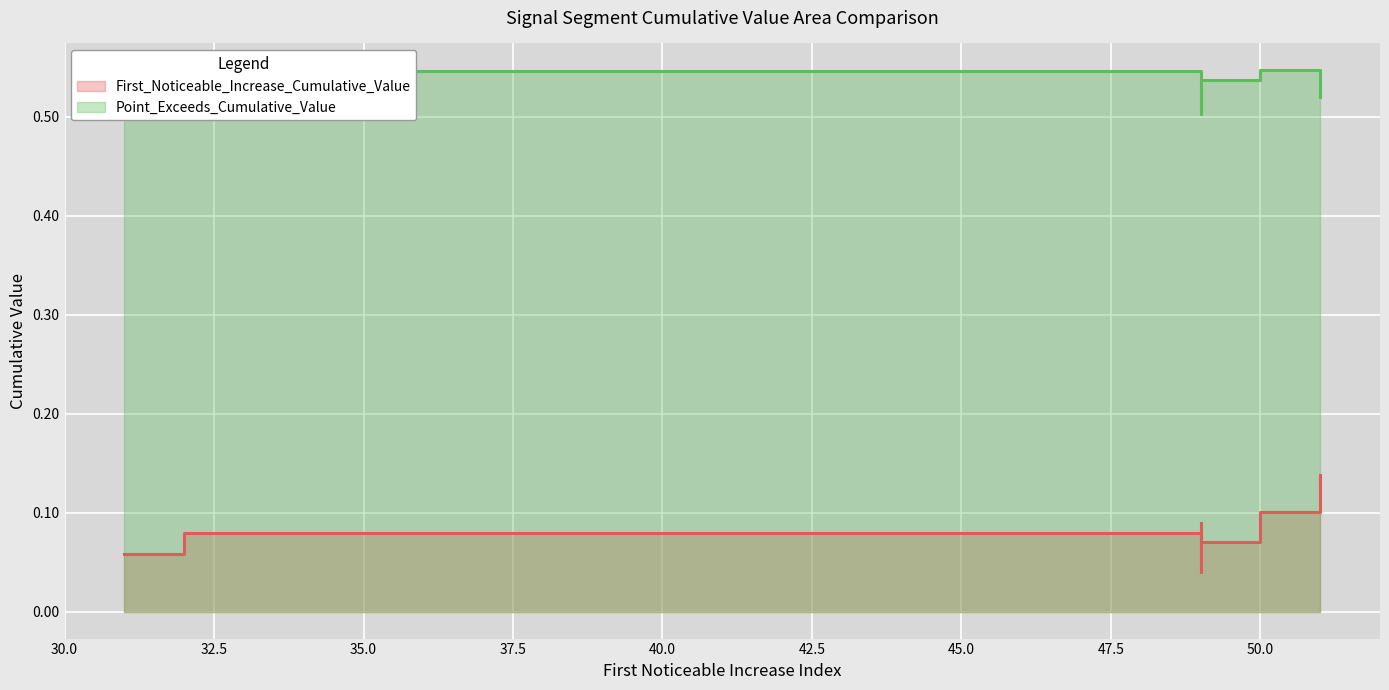

Is the value of First_Noticeable_Increase_Cumulative_Value at 51 greater than the value of Point_Exceeds_Cumulative_Value at 50?

No